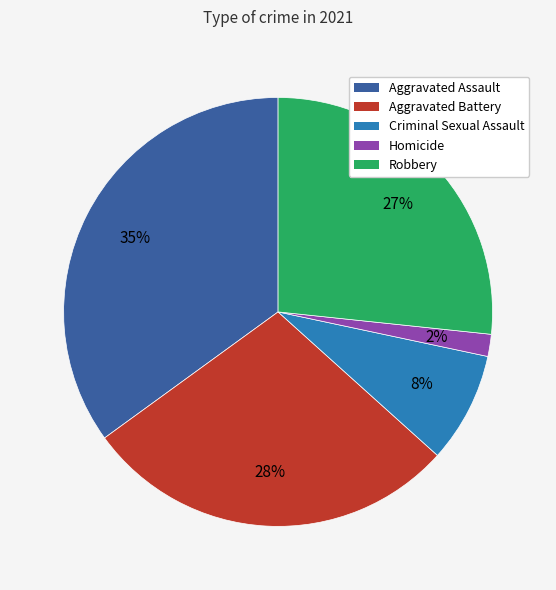

What percentage is the Aggravated Assault slice, to the nearest percent?

35%